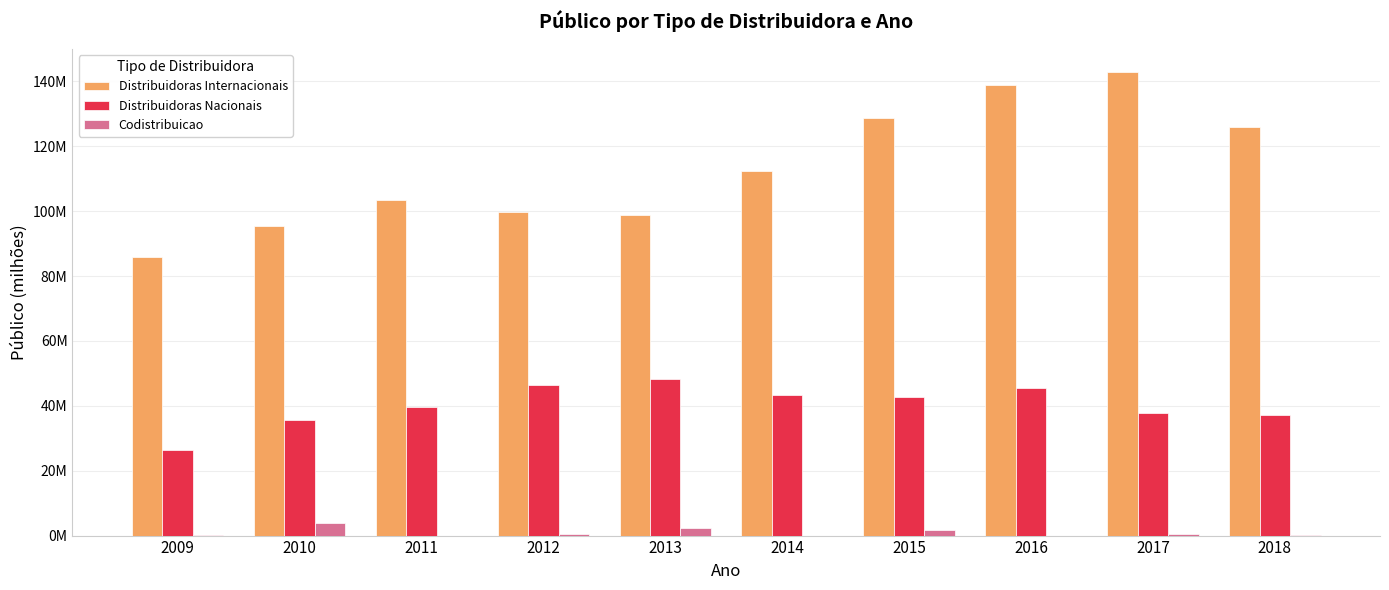

Which series changed the most between 2010 and 2013?

Distribuidoras Nacionais